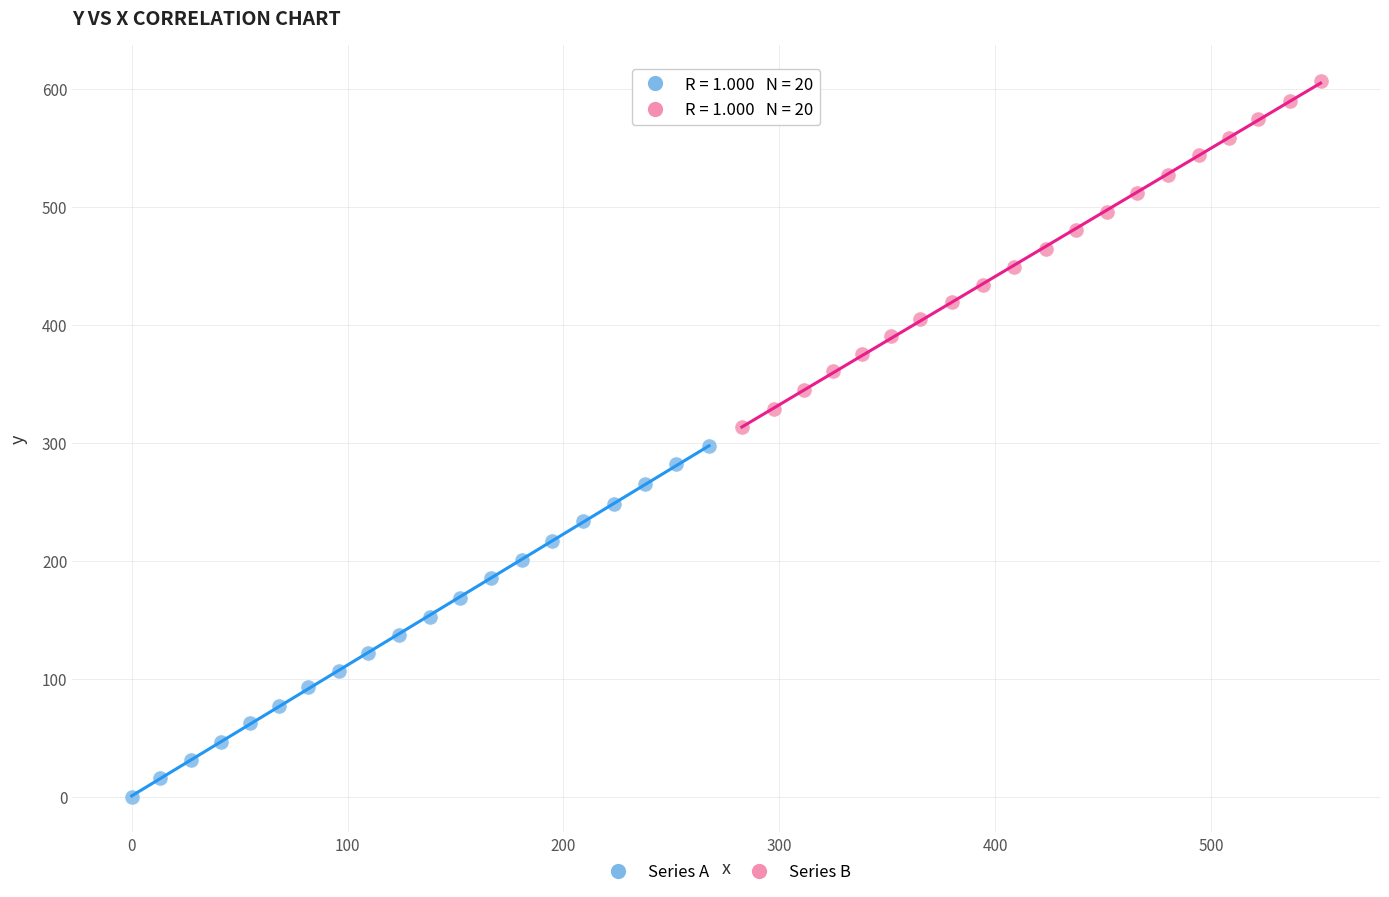

Which series has the largest Y range (max minus min)?

Series A